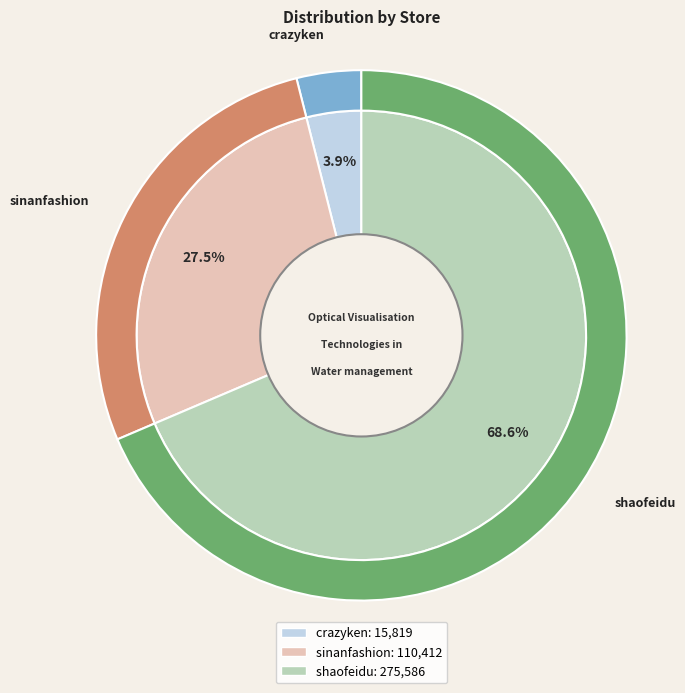

To the nearest percent, what percentage of the pie is shaofeidu?

69%